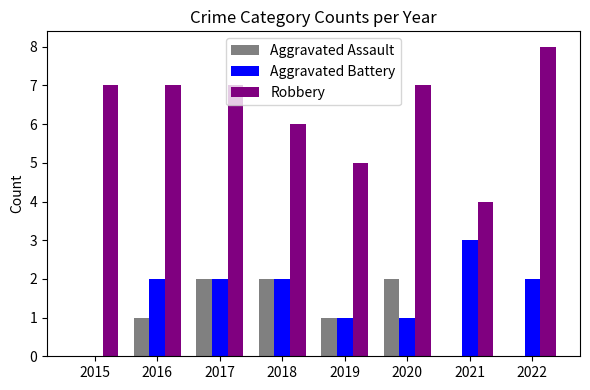

What is the maximum value for Robbery?

8